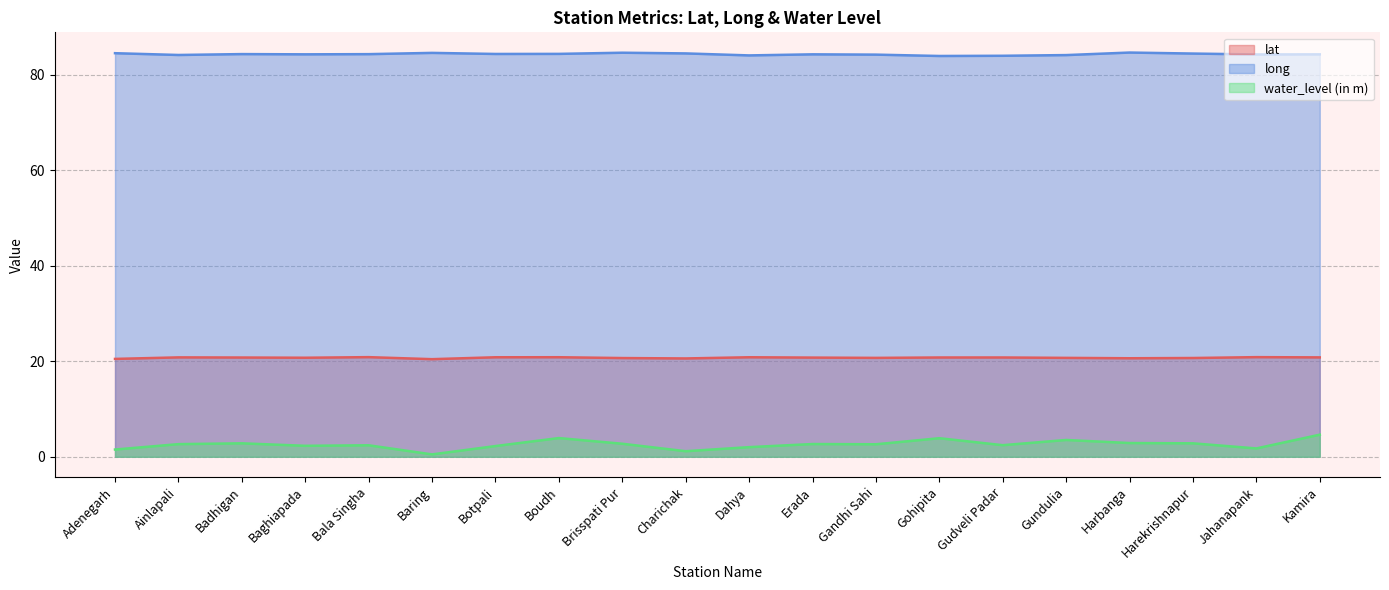

What is the sum of the water_level (in m) values at Bala Singha and Erada?

5.1